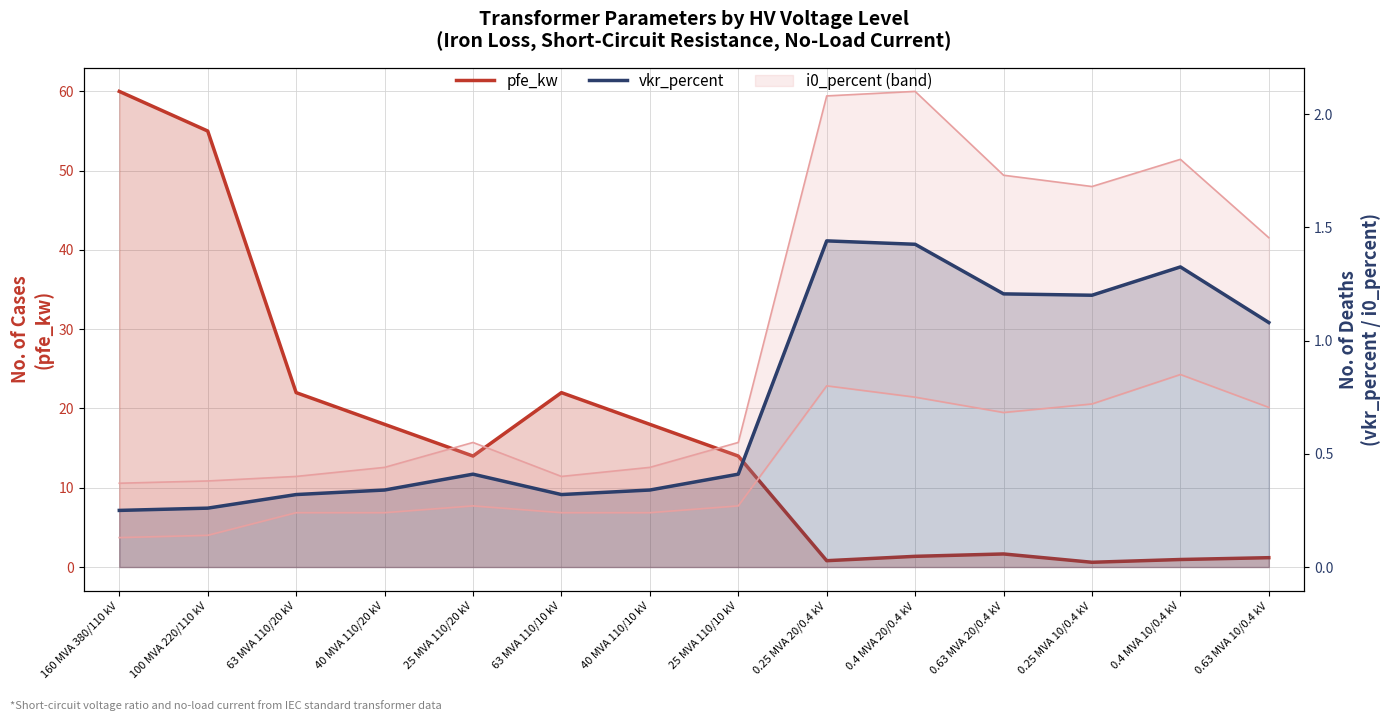

Where is the first local minimum for pfe_kw?

25 MVA 110/20 kV